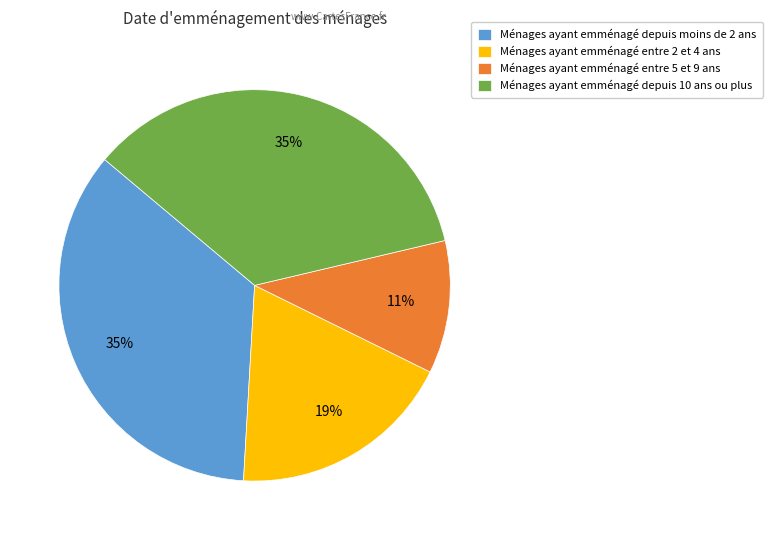

To the nearest percent, what is the difference between the largest and smallest slice percentages?

24%